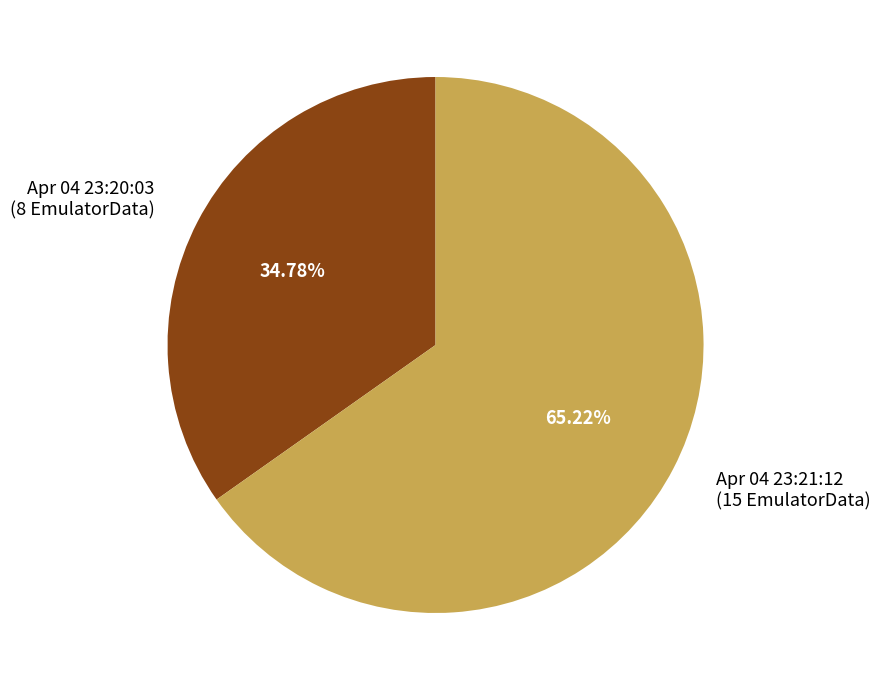

Do Apr 04 23:21:12 (15 EmulatorData) and Apr 04 23:20:03 (8 EmulatorData) together represent more than half of the pie?

Yes